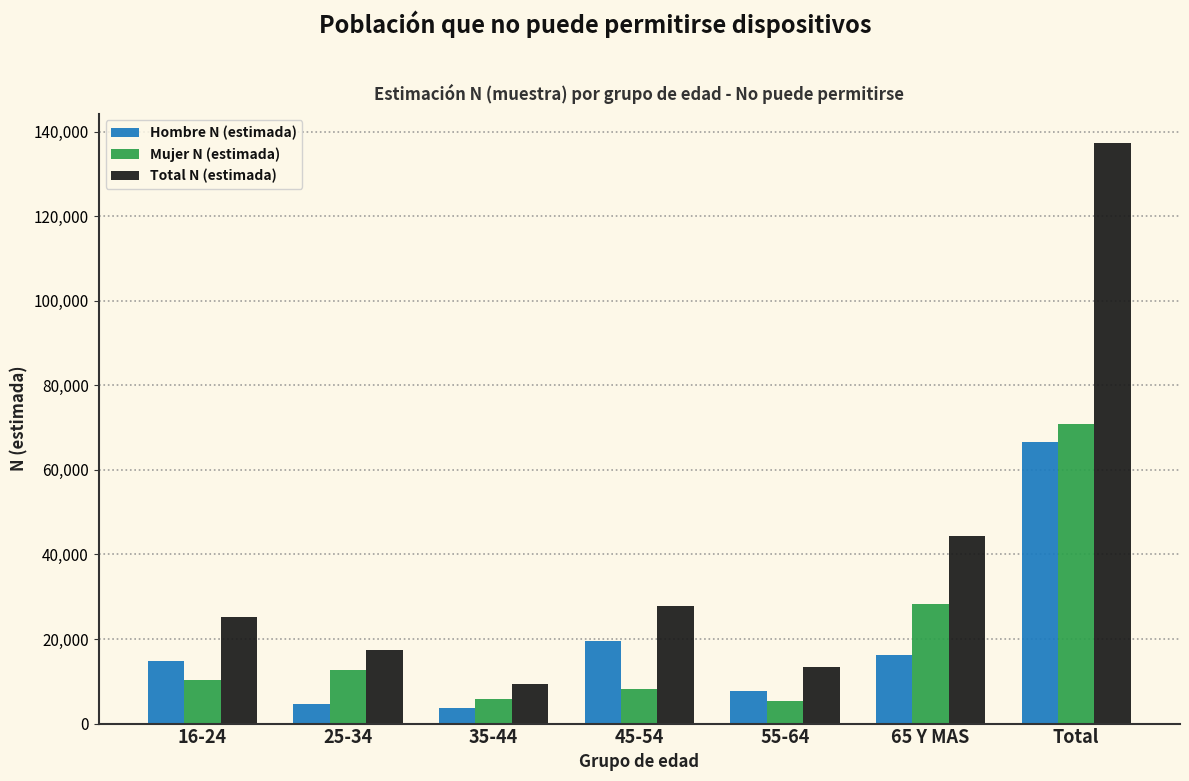

Which series has the largest total across all categories?

Total N (estimada)